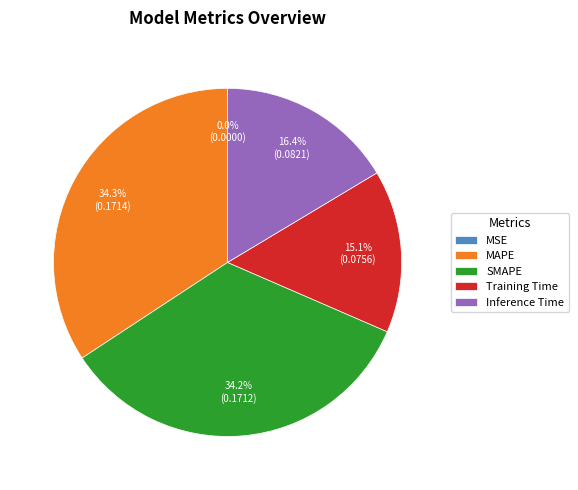

What portion of the pie excludes Training Time?

84.9%